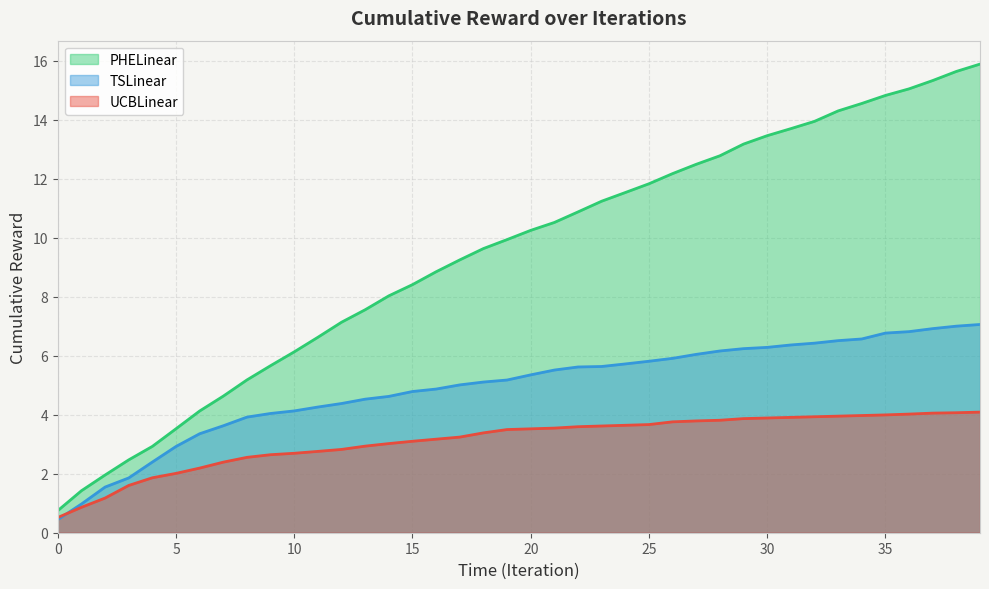

What is the difference between the maximum and minimum values in the PHELinear series?

15.1